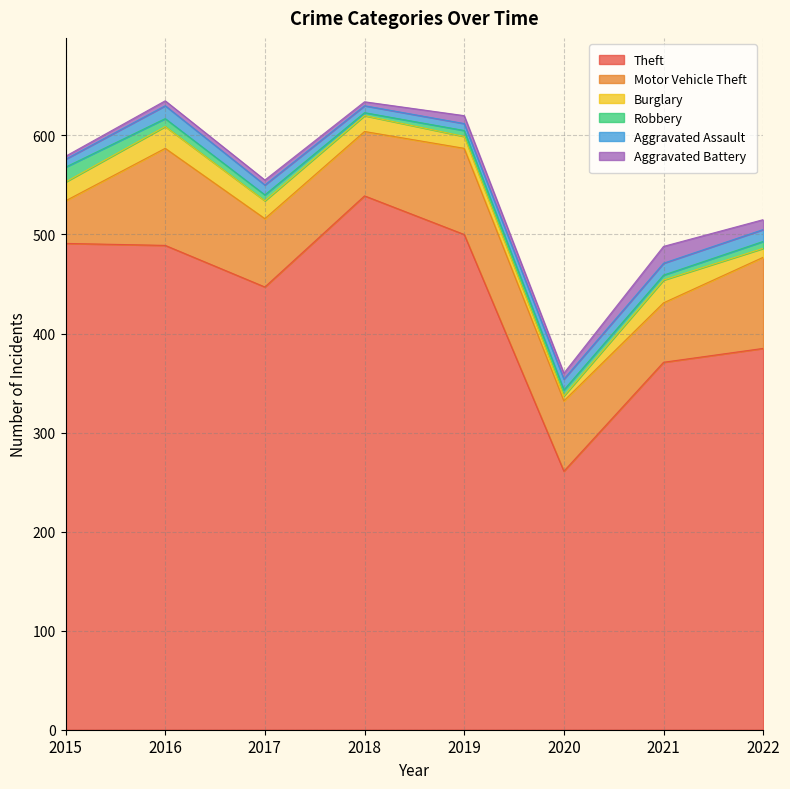

List the labels in order of Aggravated Battery value, largest first.

2021, 2022, 2019, 2020, 2016, 2017, 2018, 2015